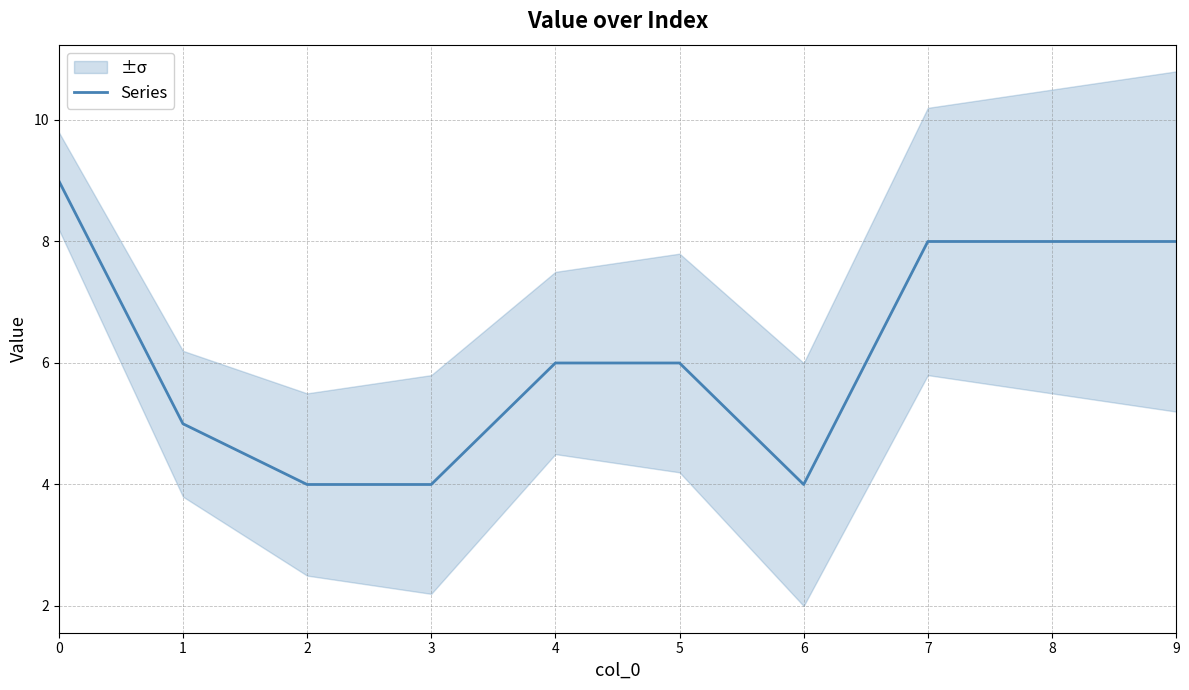

Reading left to right, what are all the values shown in this chart?

9	5	4	4	6	6	4	8	8	8